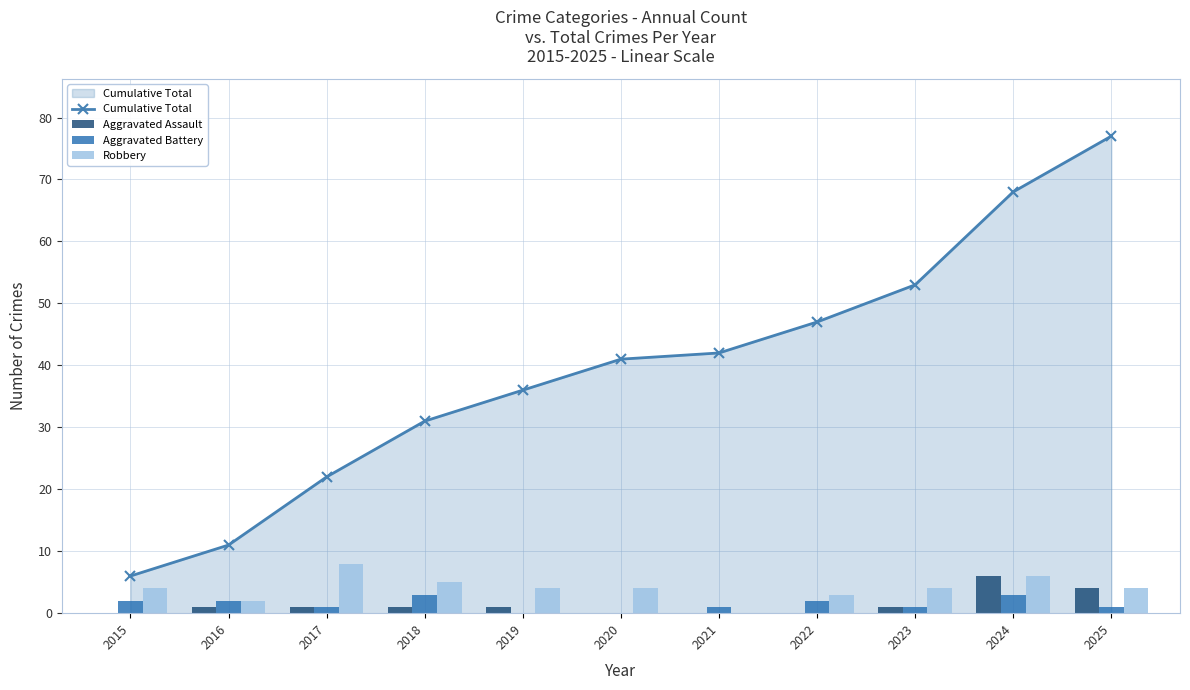

Count the Aggravated Battery values in the range 1 to 2.

7